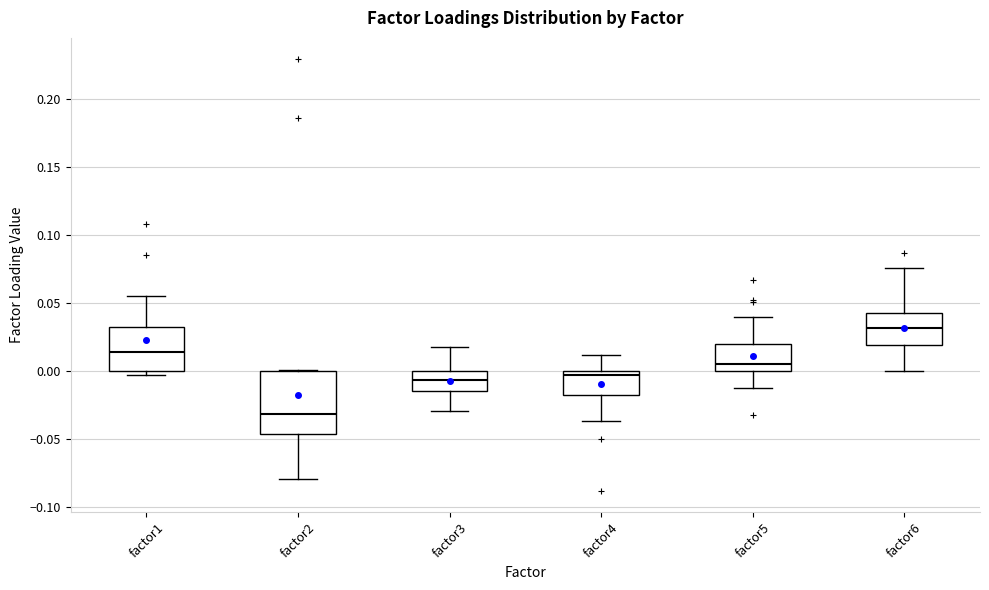

Reading left to right, transcribe this box plot: for each box, give where its median line is, the range the box spans, and where its two whiskers end, as read against the y-axis. The values are not printed on the chart, so give them approximately, as read against the axis.

factor1: median 0.015, box 0.000 to 0.035, whiskers -0.005 to 0.055
factor2: median -0.030, box -0.045 to 0.000, whiskers -0.080 to 0.000
factor3: median -0.005, box -0.015 to 0.000, whiskers -0.030 to 0.020
factor4: median -0.005, box -0.020 to 0.000, whiskers -0.035 to 0.010
factor5: median 0.005, box 0.000 to 0.020, whiskers -0.010 to 0.040
factor6: median 0.030, box 0.020 to 0.045, whiskers 0.000 to 0.075